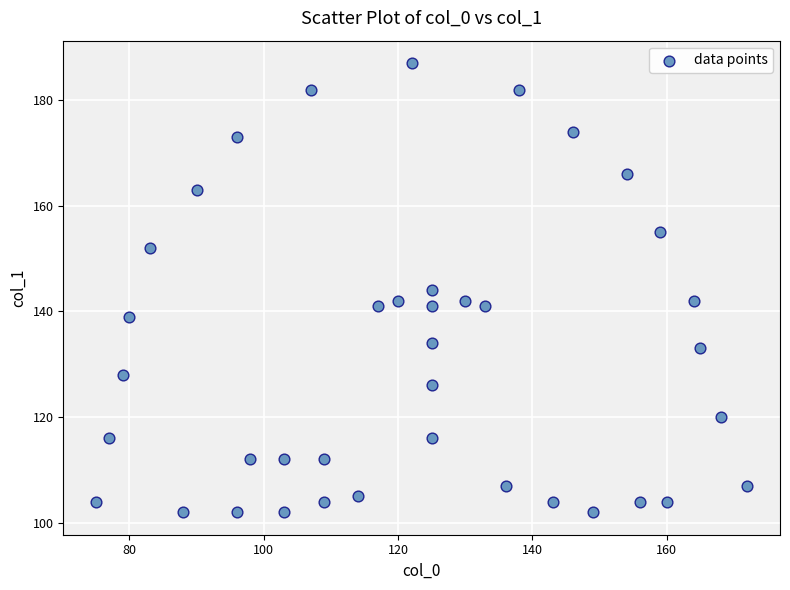

What is the range of X values (max minus min)?

97